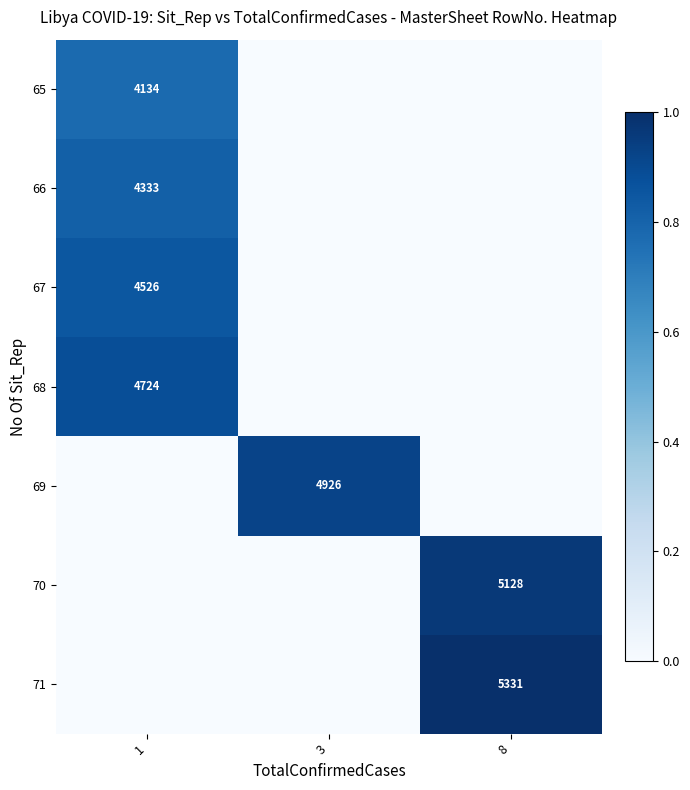

Is it true that 66 equals 4333 at 1?

True